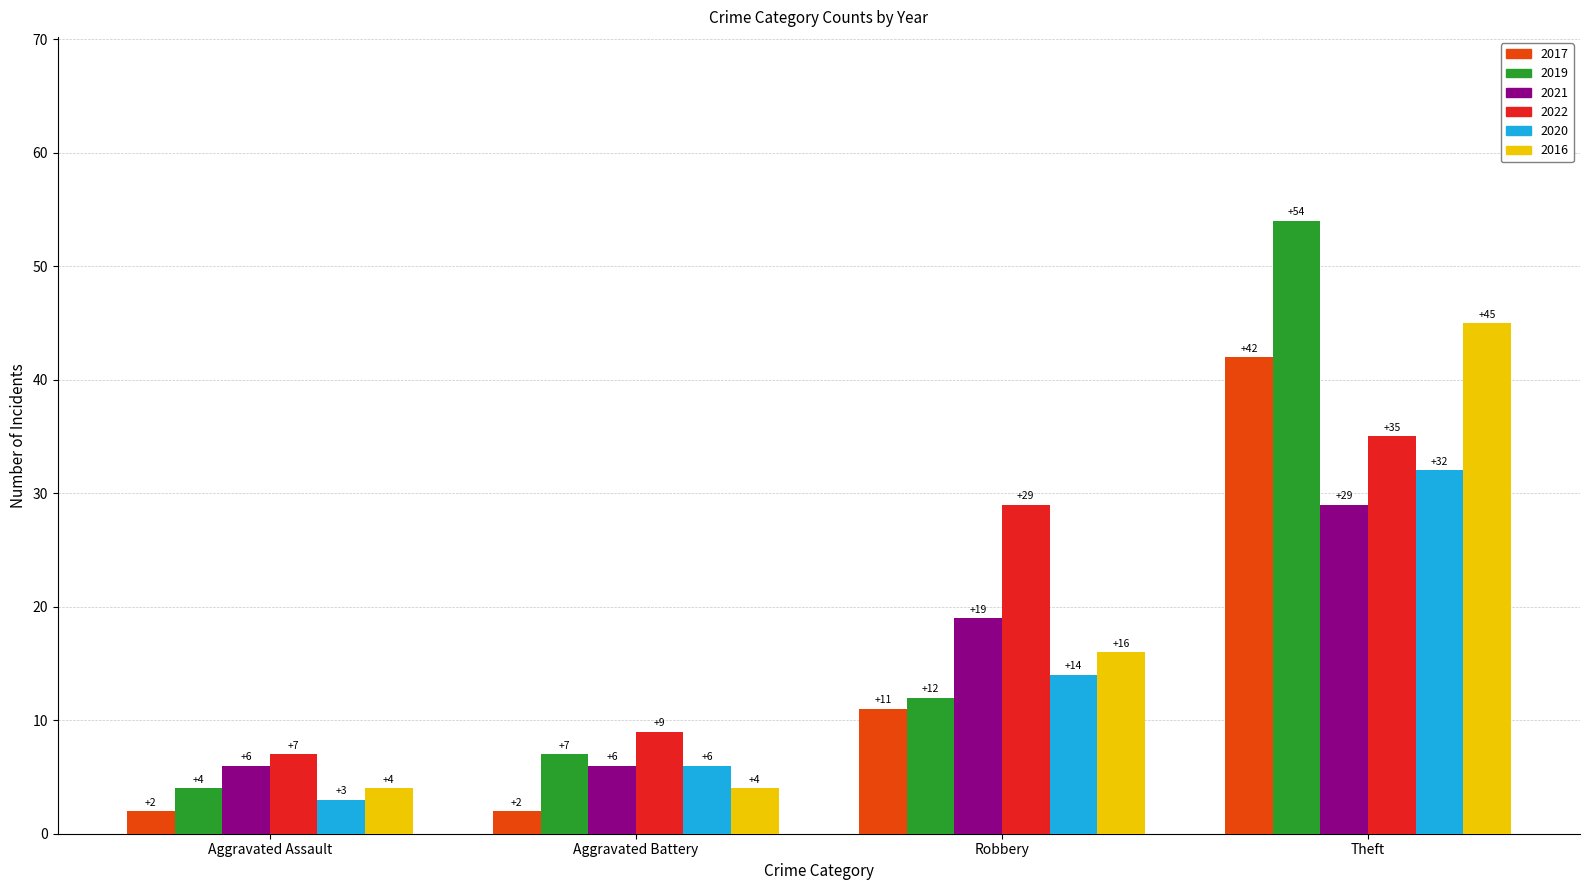

What is the label of the 4th bar from the right?

Aggravated Assault